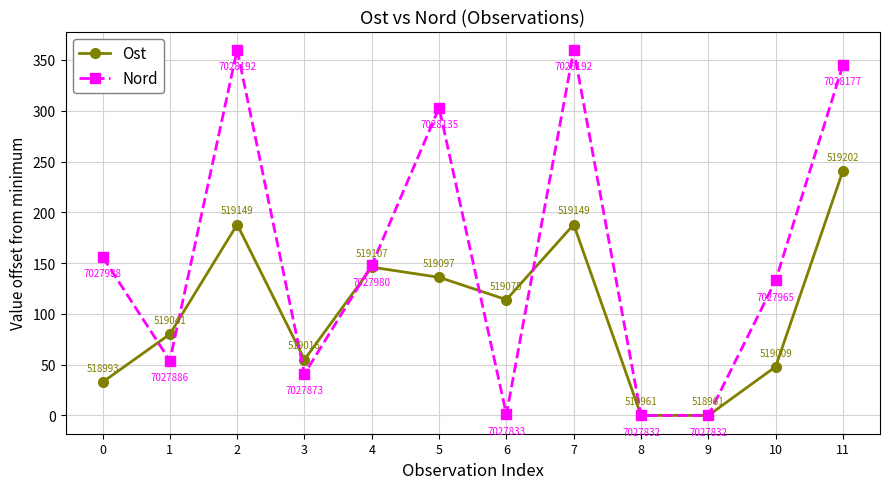

True or false: Ost and Nord cross at least once.

True